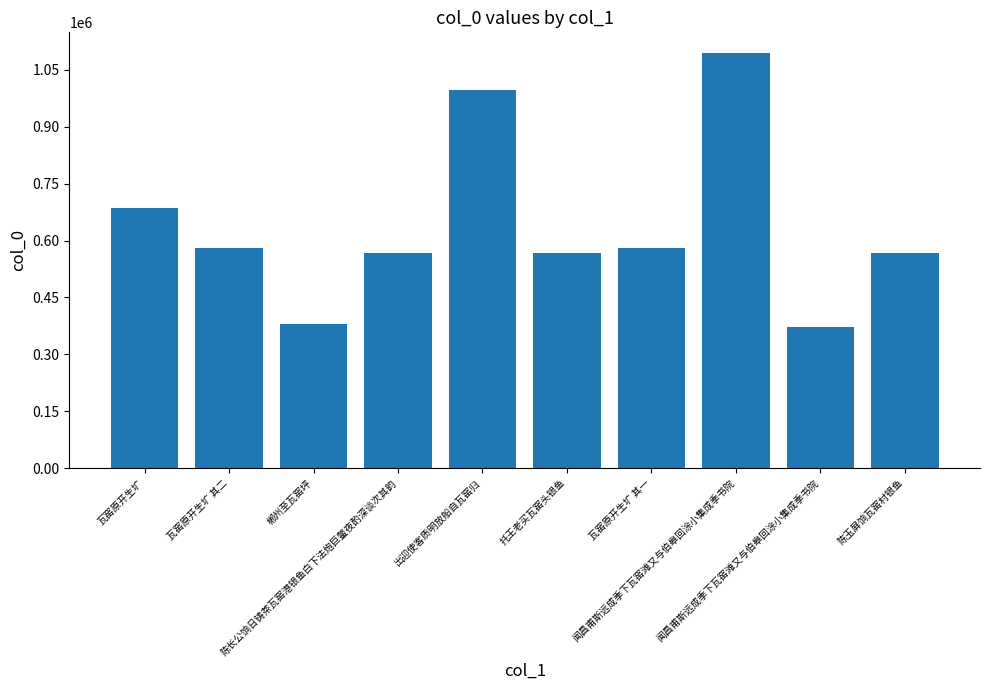

Reading right to left, extract all data points from this chart.

陈玉屏饷瓦窑村银鱼=567849	闻昌甫斯远成季下瓦窑滩又与伯皋回涂小集成季书院=371854	闻昌甫斯远成季下瓦窑滩又与伯皋回涂小集成季书院=1093622	瓦窑原开生圹 其一=579182	托王老买瓦窑头银鱼=567112	出迎使客质明放船自瓦窑归=995957	陈长公饷日铸茶瓦窑港银鱼白下法炮巨鳖夜酌深谈次其韵=566609	郴州至瓦窑坪=380441	瓦窑原开生圹 其二=579183	瓦窑原开生圹=684579